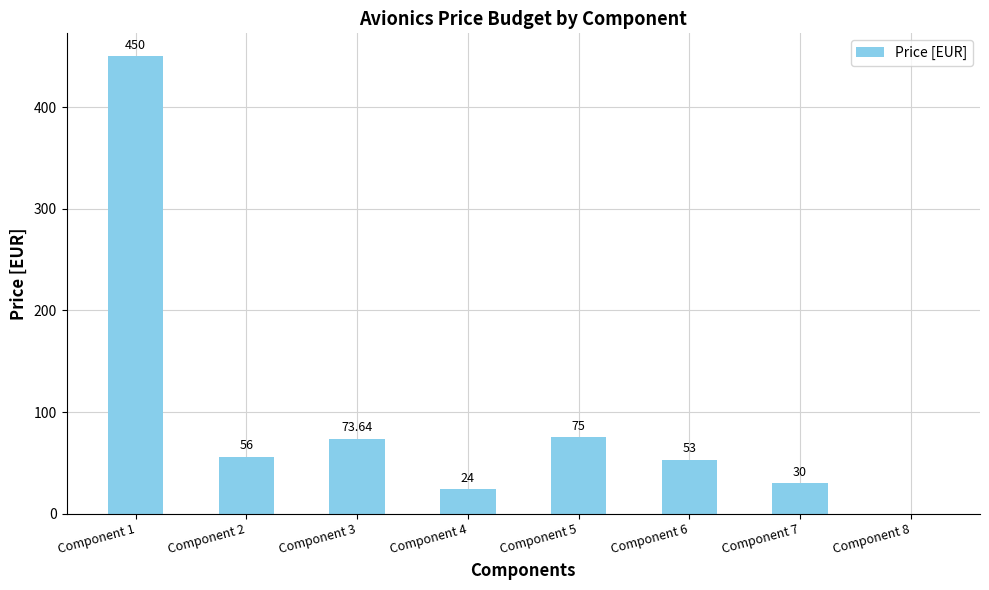

What is the sum of the values at Component 1 and Component 6?

503.0